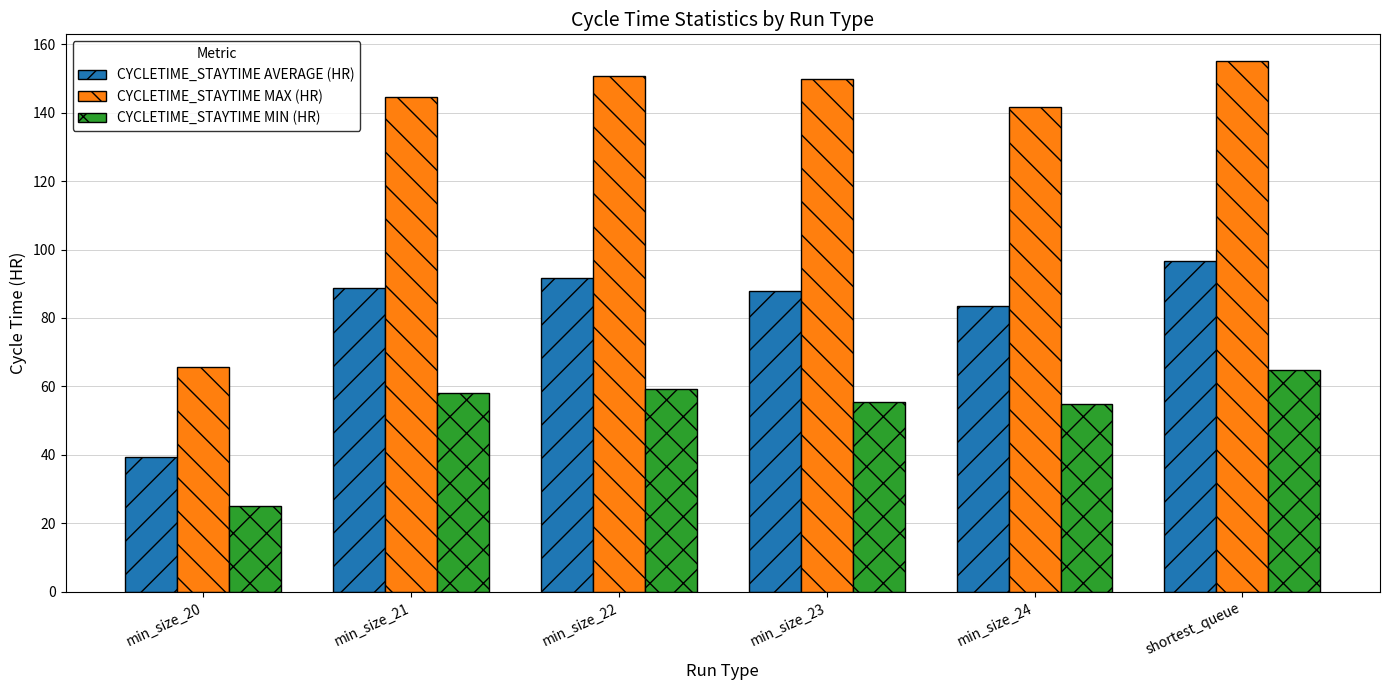

Are the bars grouped side by side (vs. stacked)?

Yes